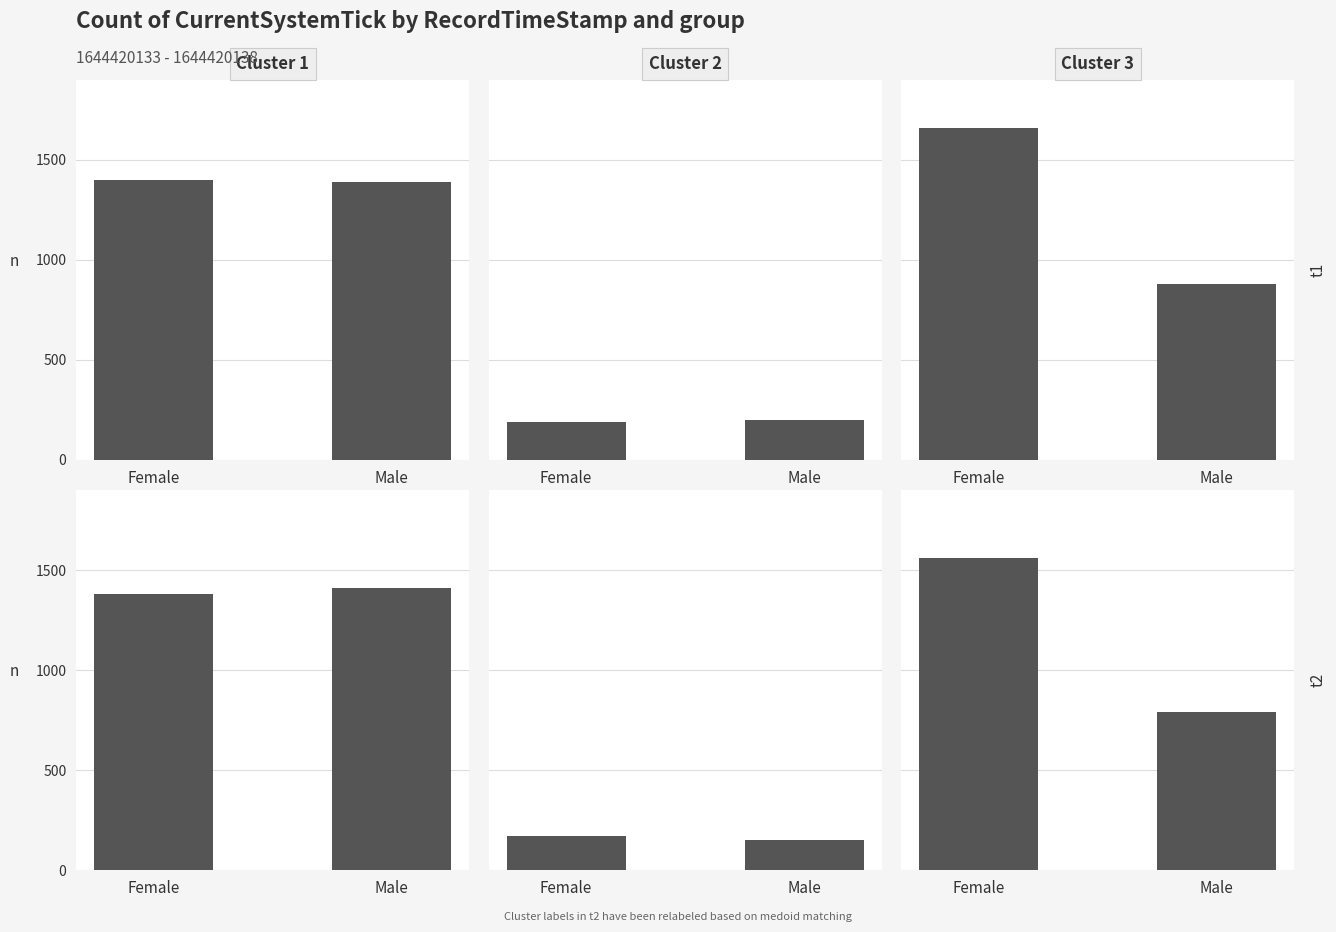

Between Female and Male, which series saw the biggest shift?

Group C